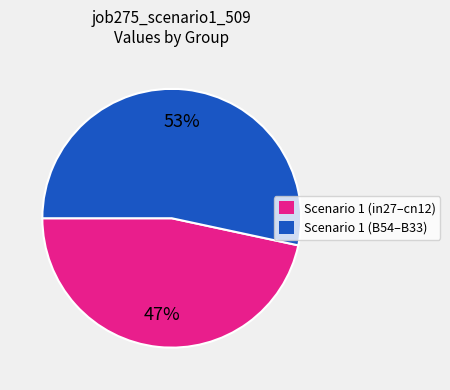

To the nearest percent, what is the average slice percentage?

50%